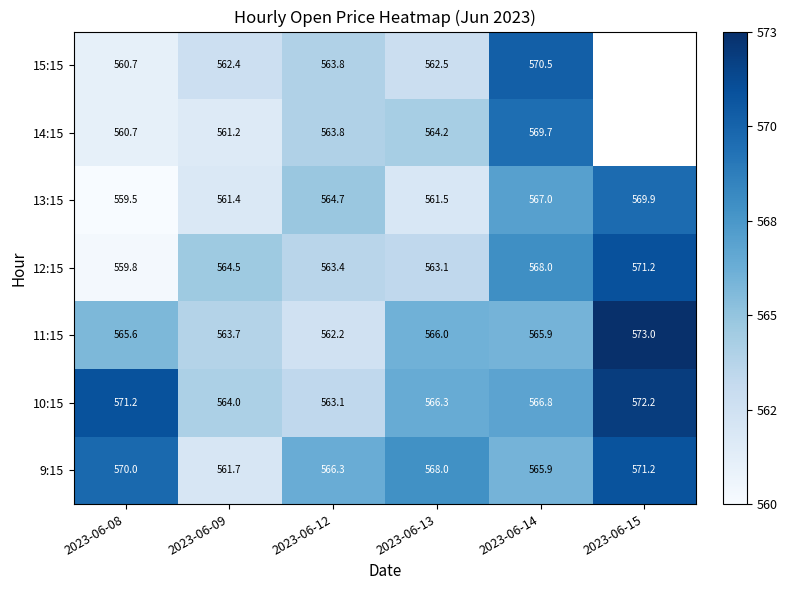

Is the value of 15:15 at 2023-06-12 greater than the value of 10:15 at 2023-06-08?

No